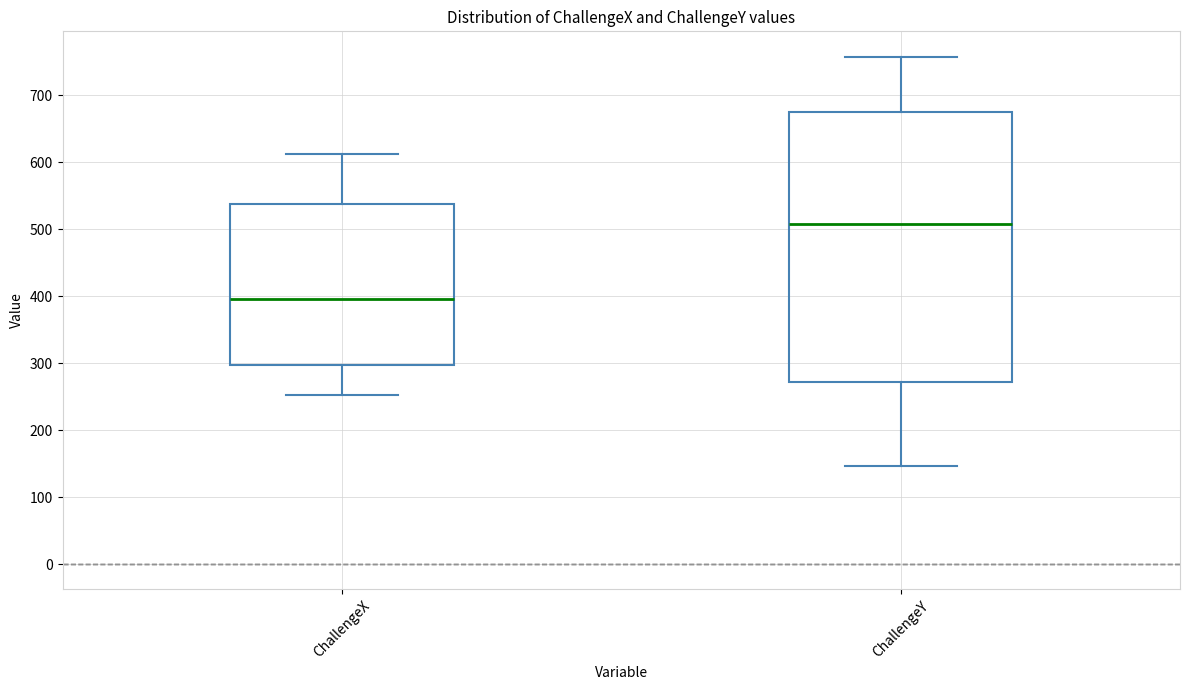

Which box's median line is the lowest?

ChallengeX